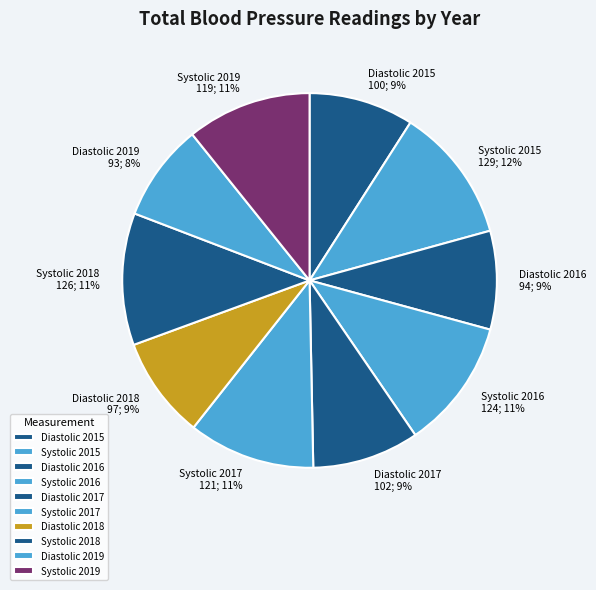

Between Systolic 2019 and Systolic 2015, which is larger?

Systolic 2015